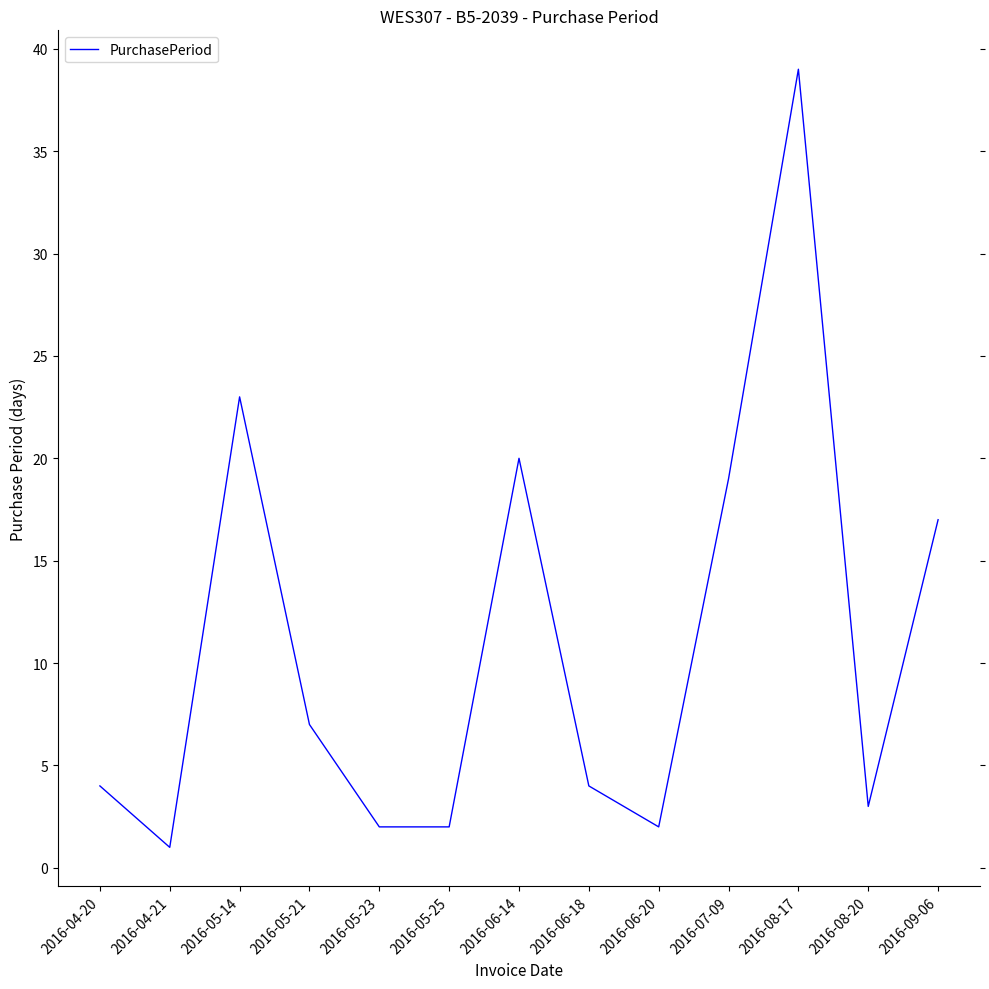

True or false: there are more than 1 points higher than both neighbors.

True